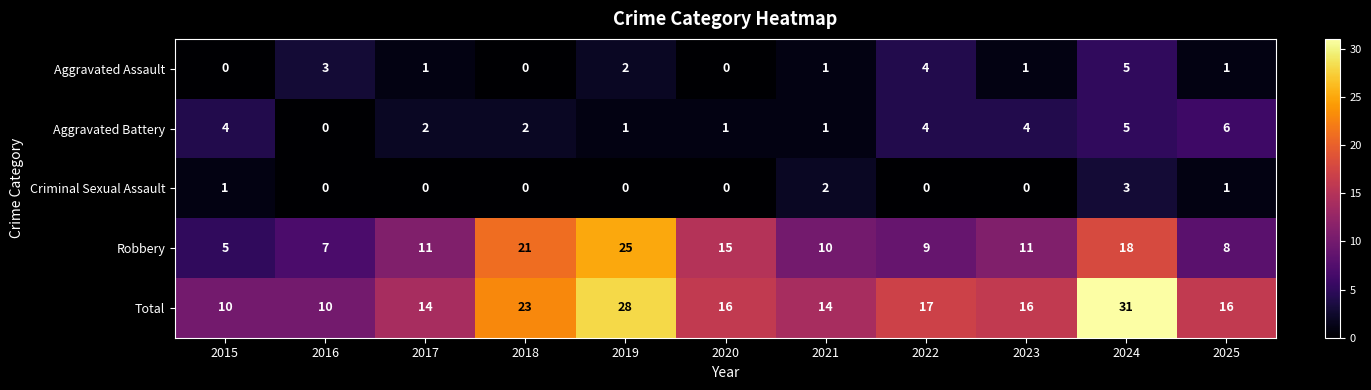

At how many categories does at least one series exceed 26?

2